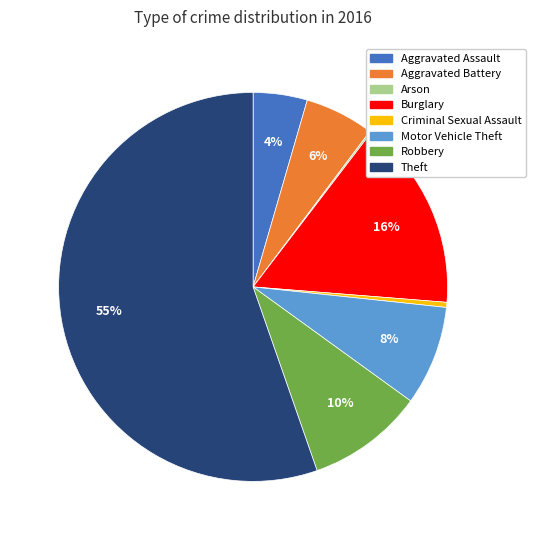

Which has a higher value, Aggravated Assault or Robbery?

Robbery